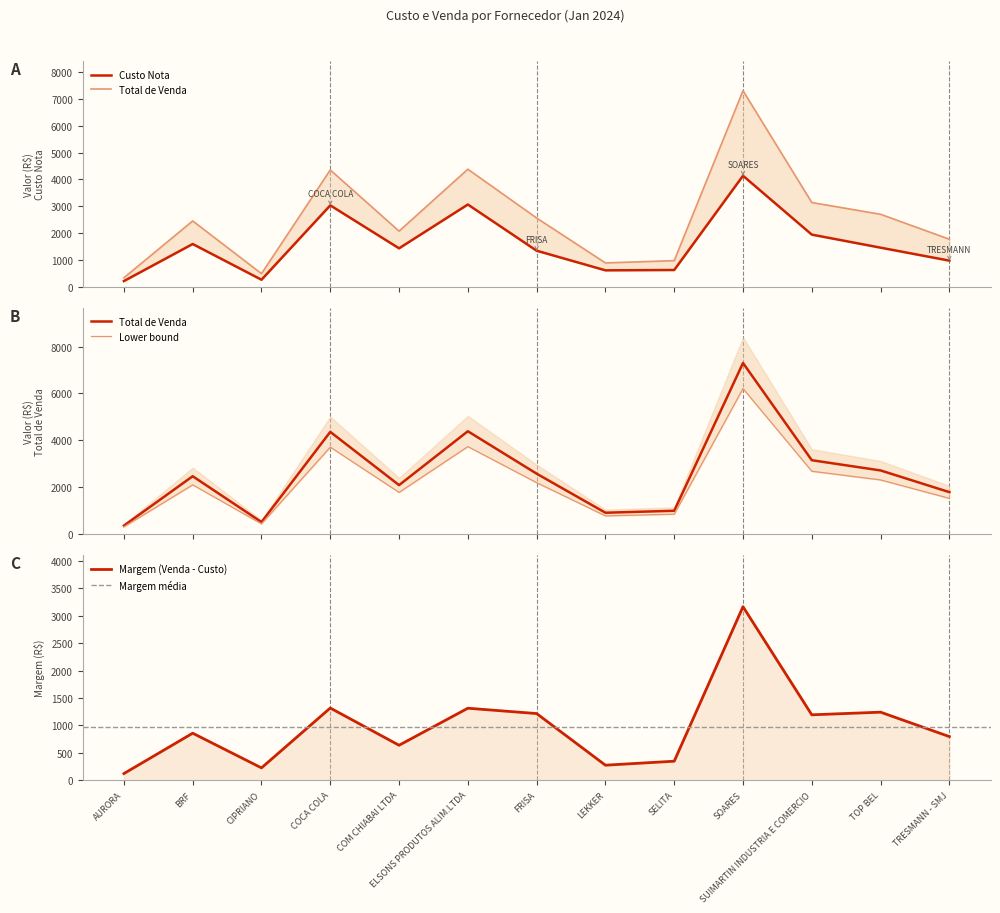

In Custo Nota, how many points are lower than both neighbors (excluding endpoints)?

3